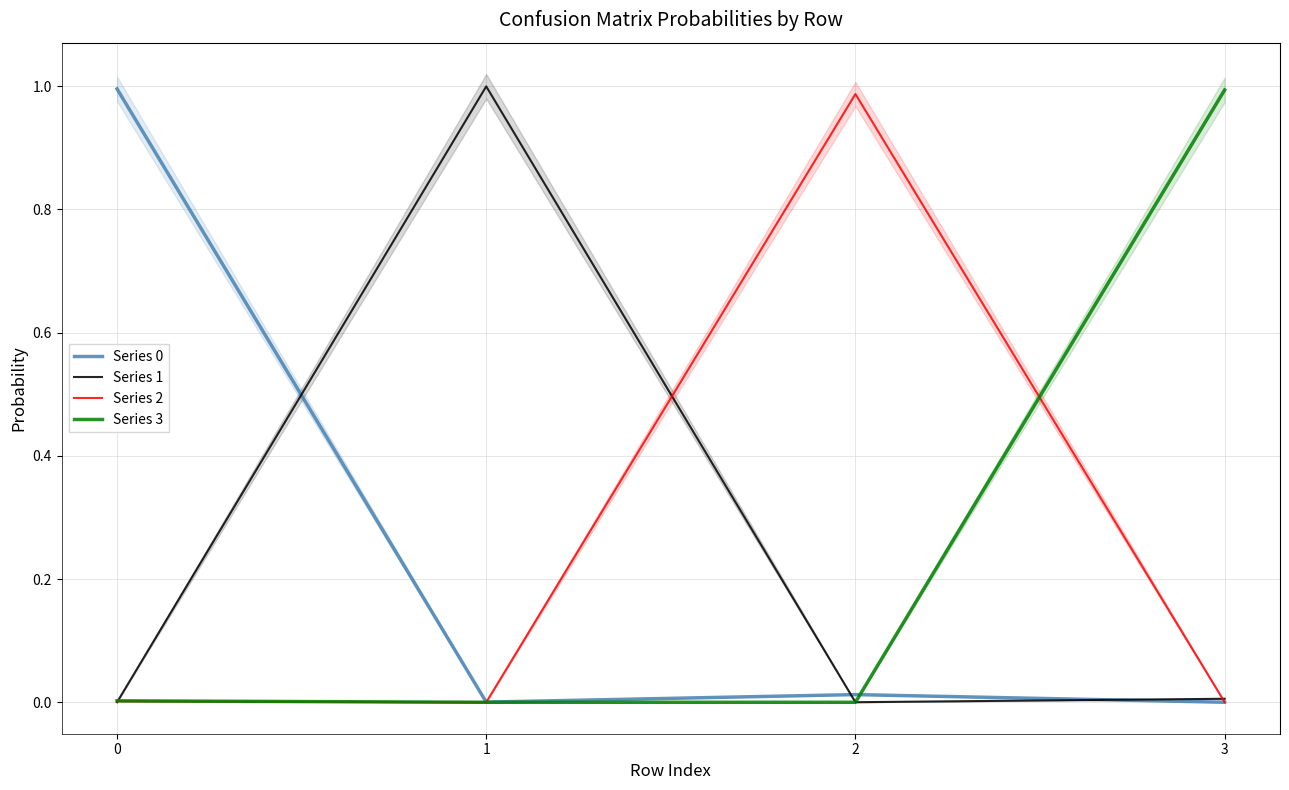

Reading left to right, what are all the values shown in this chart?

Series 0: 1.0	0.0	0.0	0.0
Series 1: 0.0	1.0	0.0	0.0
Series 2: 0.0	0.0	1.0	0.0
Series 3: 0.0	0.0	0.0	1.0